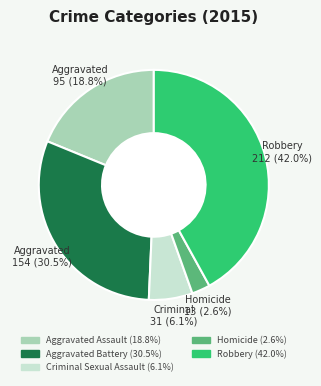

What percentage is the Aggravated Assault slice, to the nearest percent?

19%